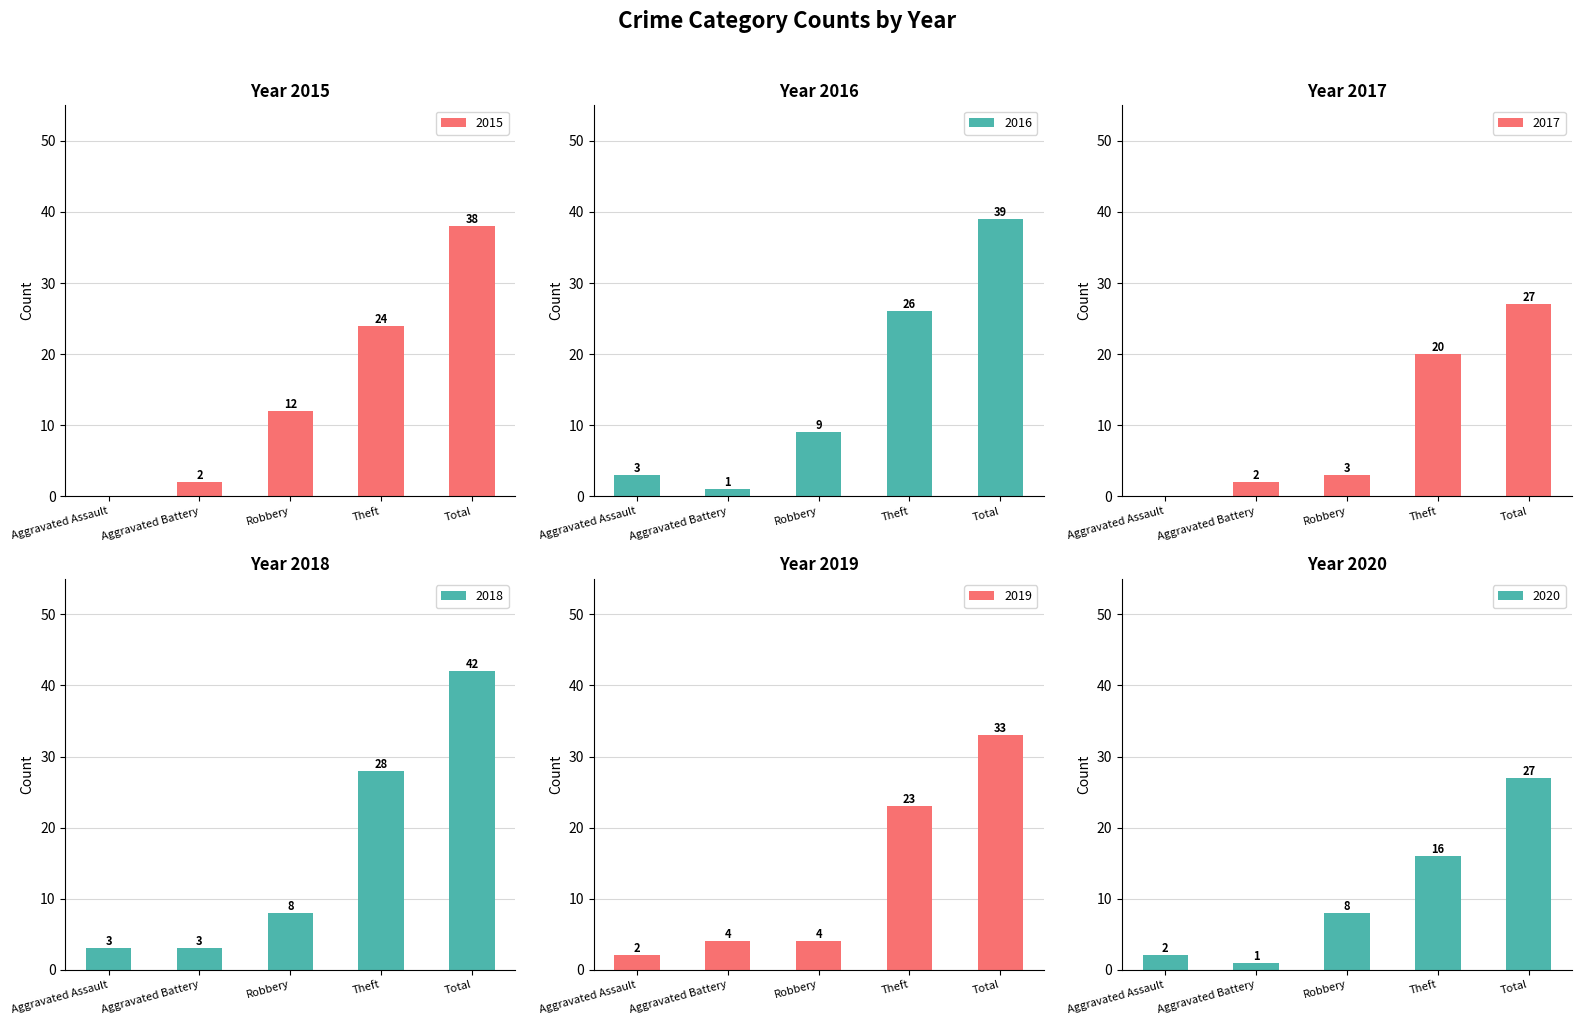

What position from the left is Robbery?

3